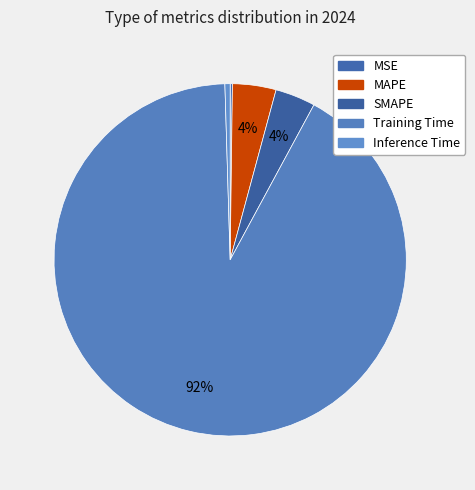

Does Training Time represent more than half of the total?

Yes